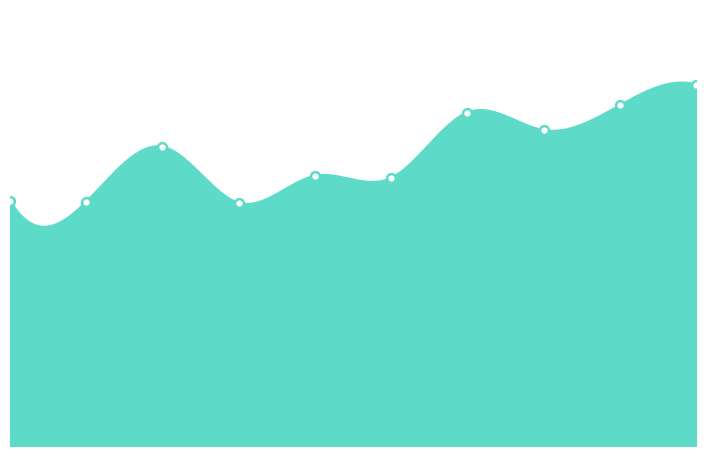

What is the change in value from 5 to 8?

+70